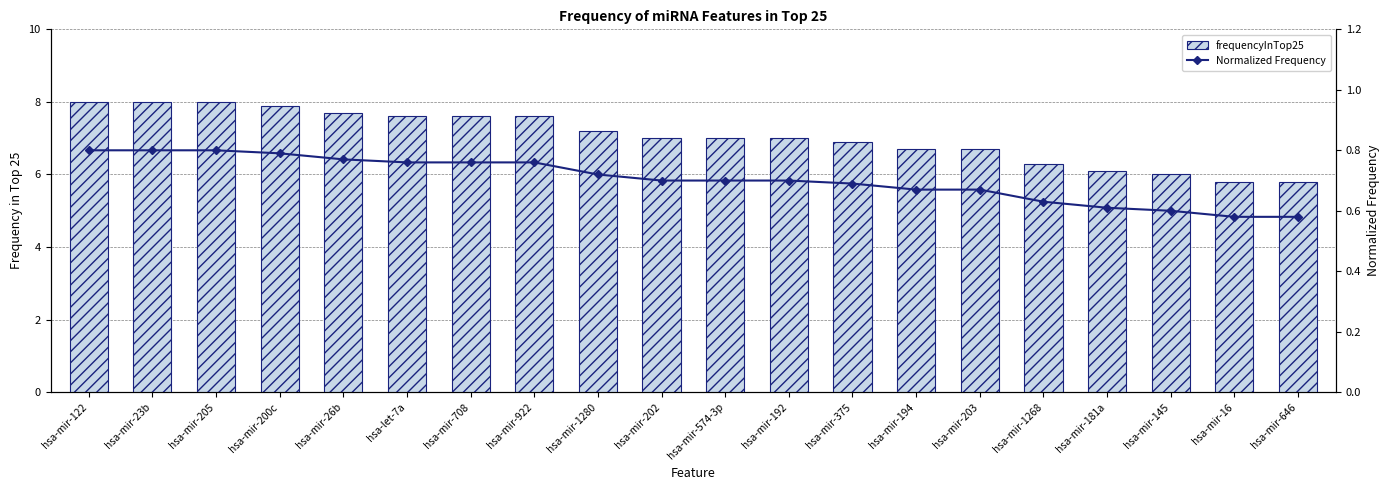

What are all the series names shown in the legend?

frequencyInTop25, Normalized Frequency